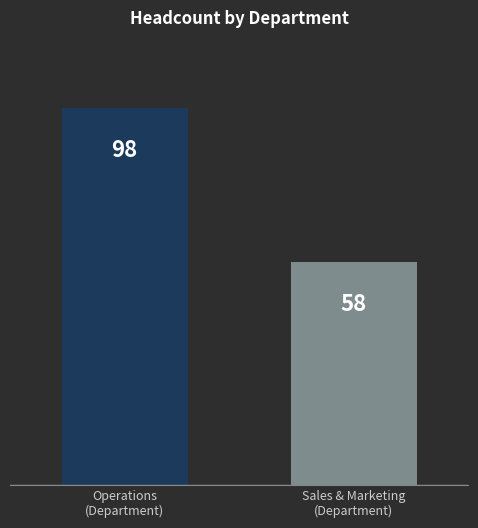

How many values are between 58 and 98?

2